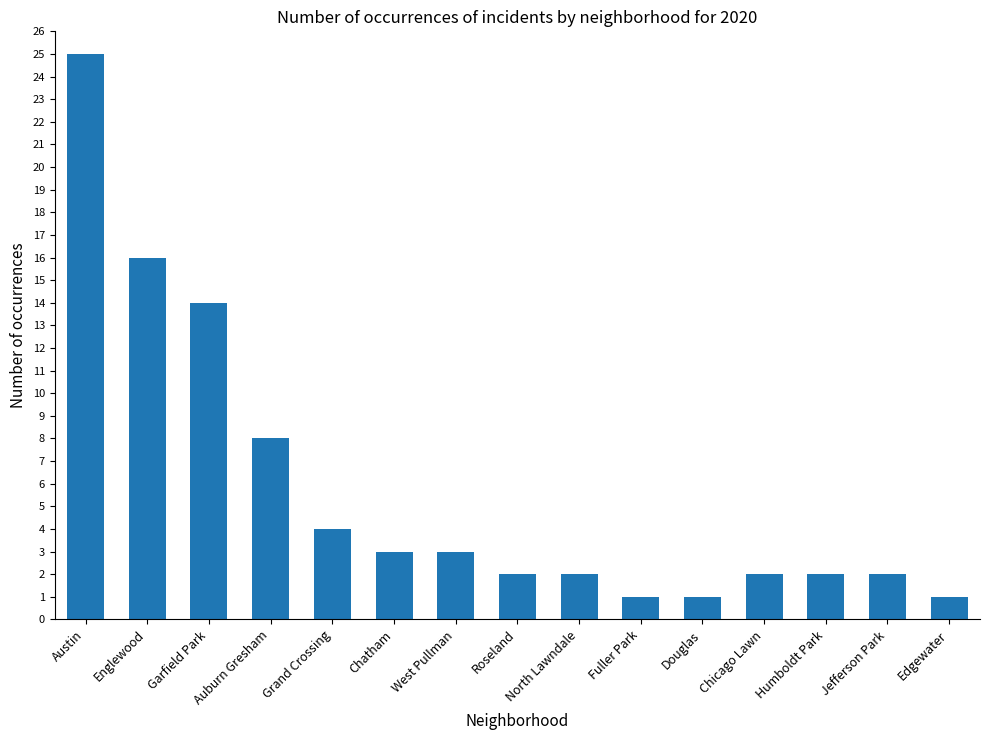

What is the difference between the maximum and second lowest values?

24